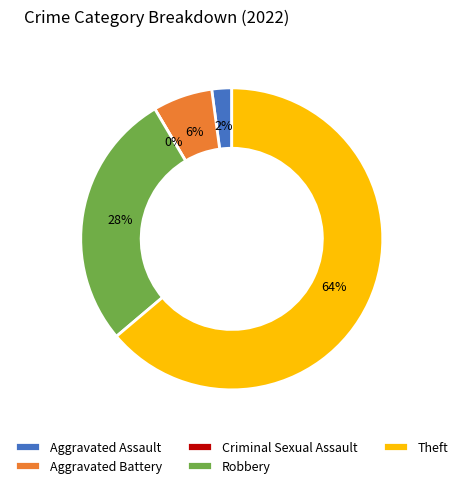

To the nearest percent, what is the combined percentage of Aggravated Battery and Theft?

70%